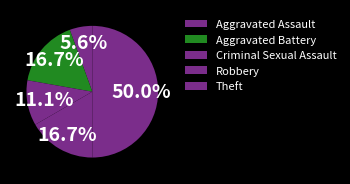

Which category has the smallest portion of the pie?

Aggravated Assault